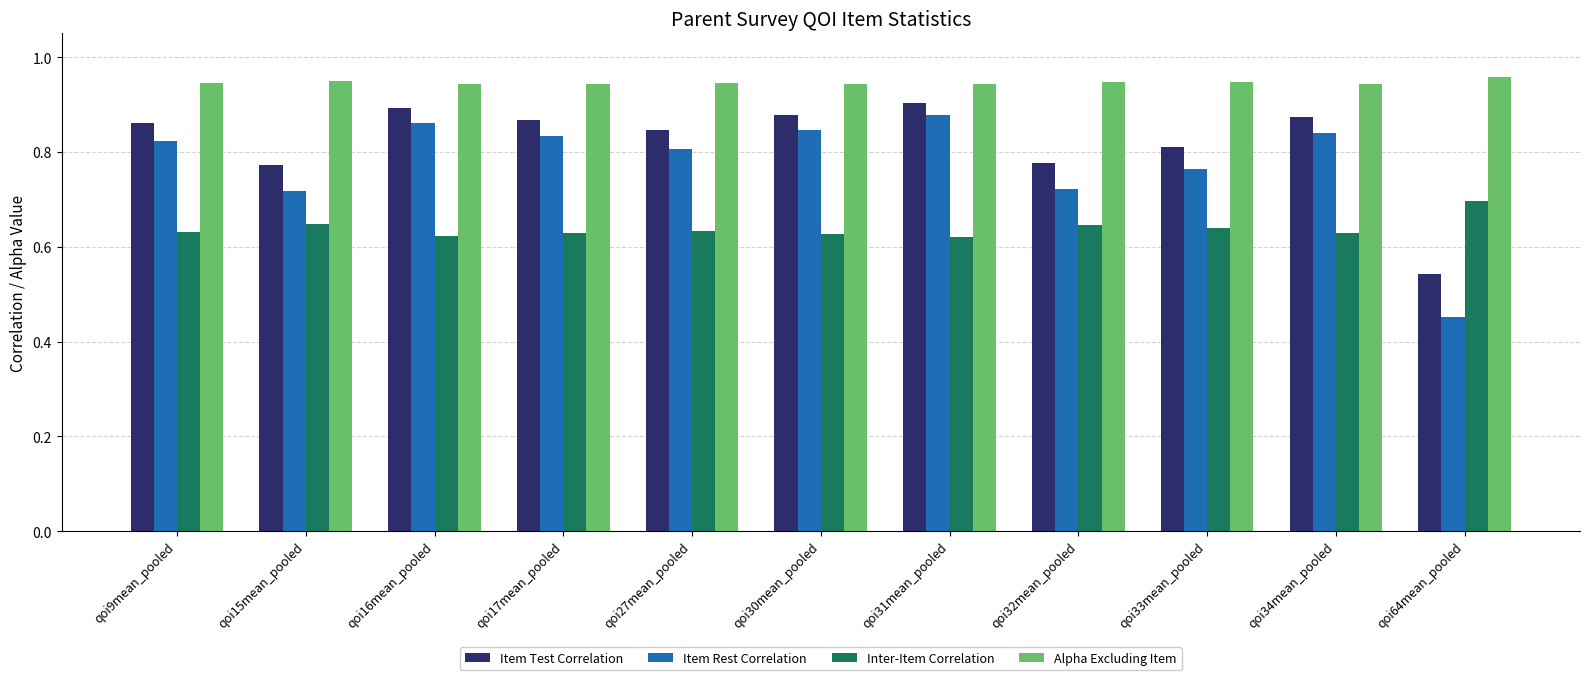

At qoi33mean_pooled, list the series in order from largest to smallest.

Alpha Excluding Item, Item Test Correlation, Item Rest Correlation, Inter-Item Correlation